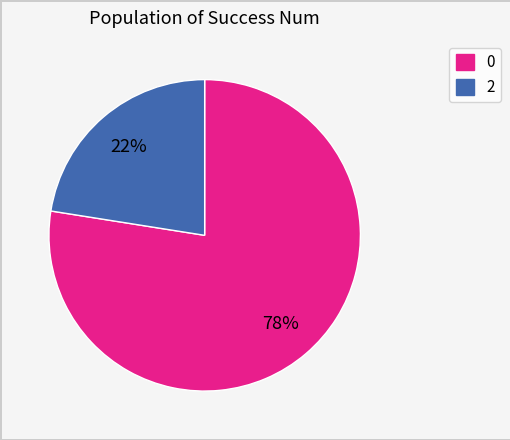

To the nearest percent, what is the average slice percentage?

50%